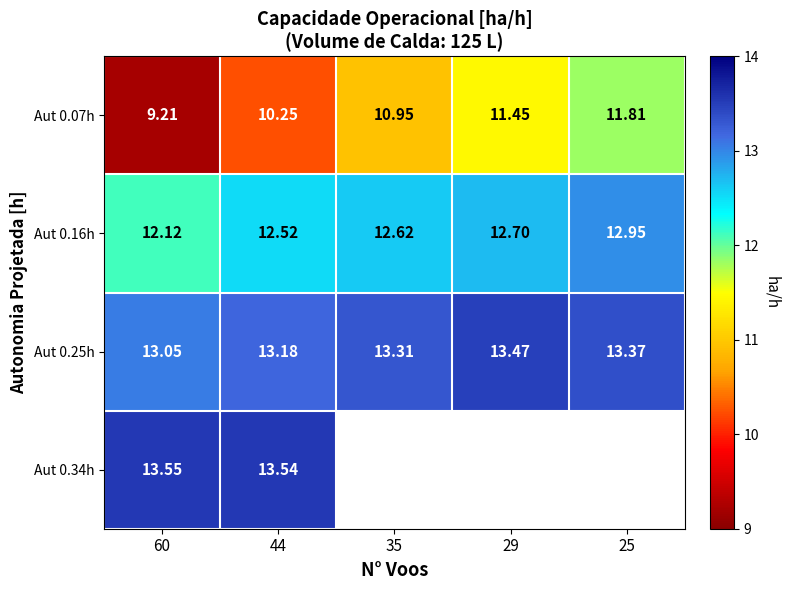

What is the difference between the maximum and minimum values in the Aut 0.25h series?

0.4